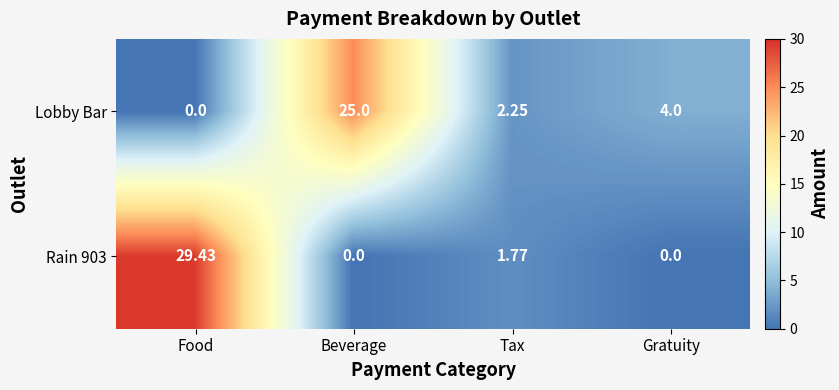

At which category is the sum across all series the highest?

Food